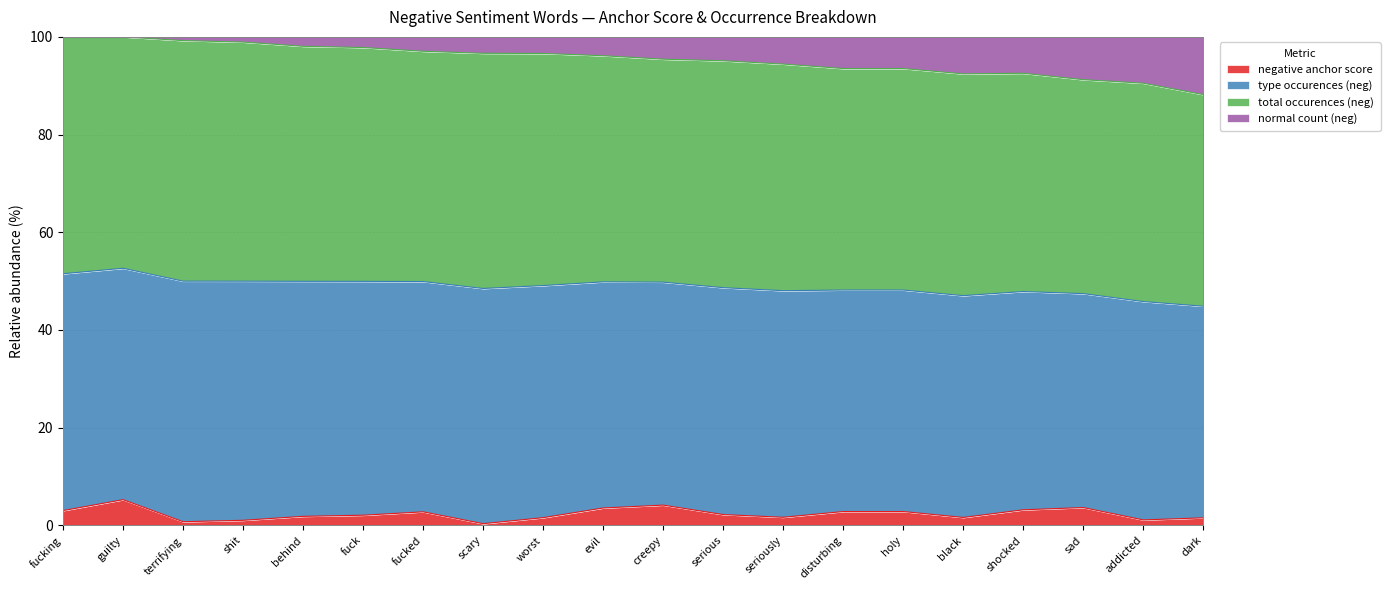

True or false: normal count (neg) has a value of 1.0 at creepy.

True